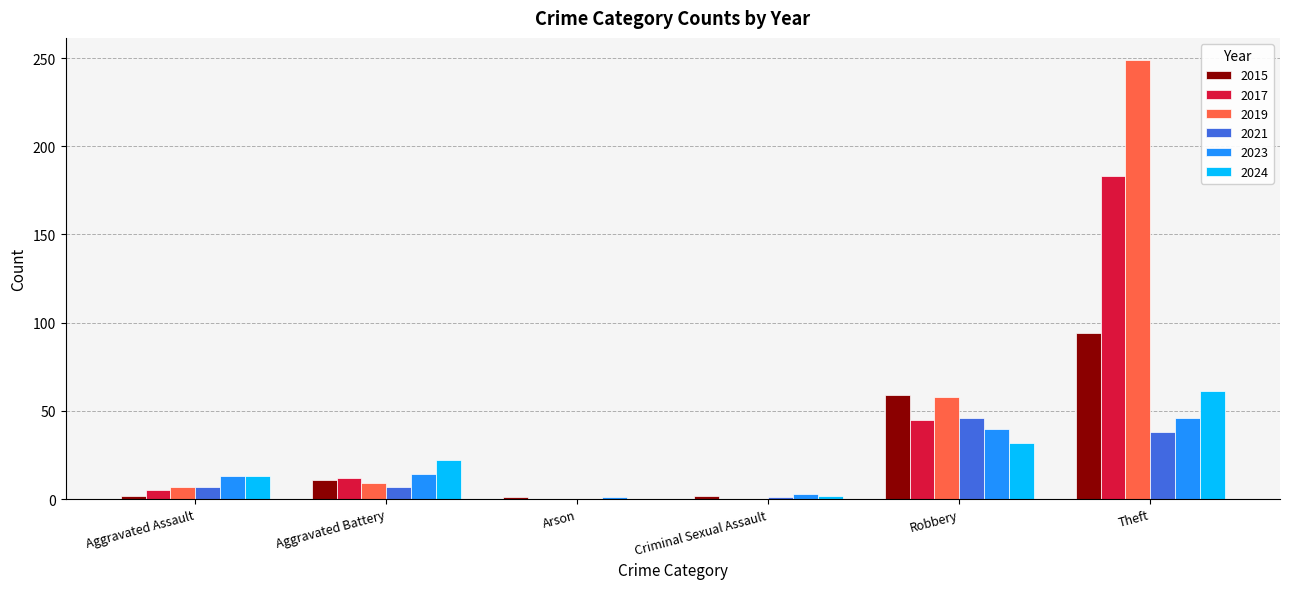

Which series has the largest total across all categories?

2019